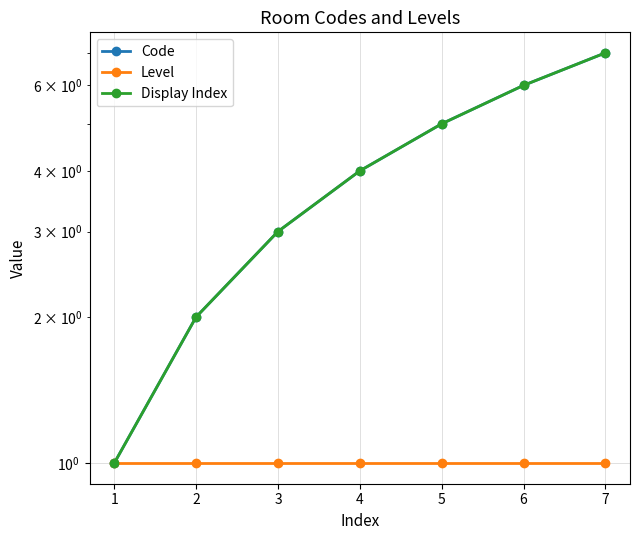

Count the number of categories in the chart.

7